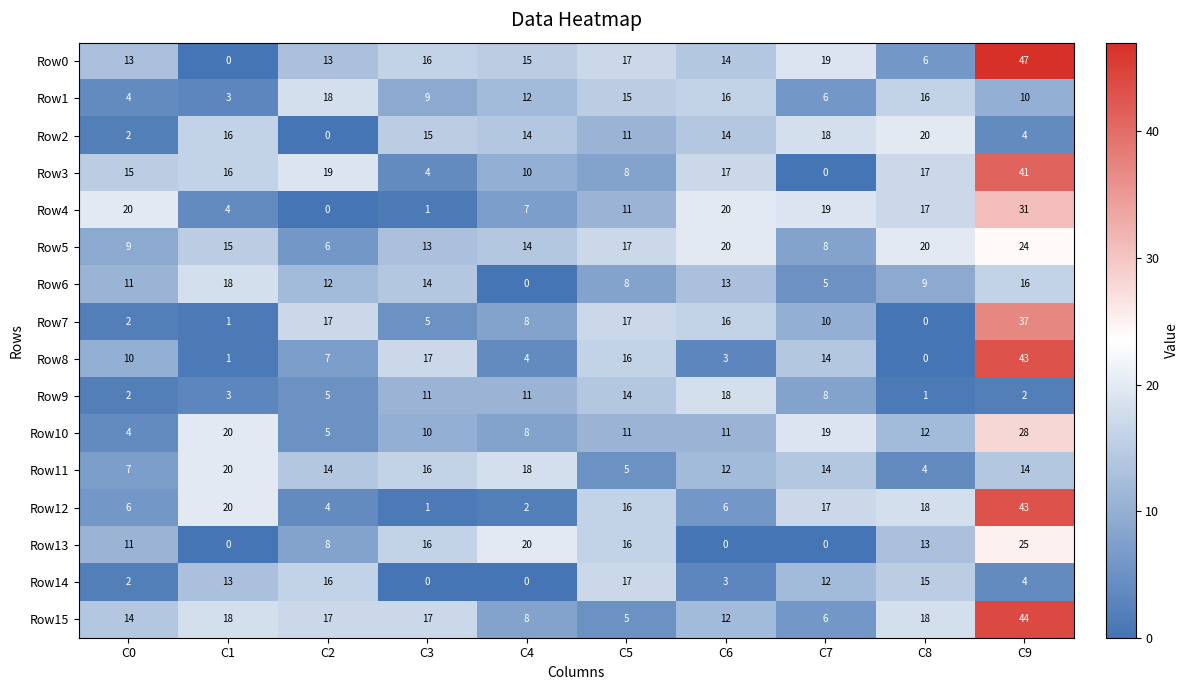

Which series changed the most between C4 and C7?

Row13